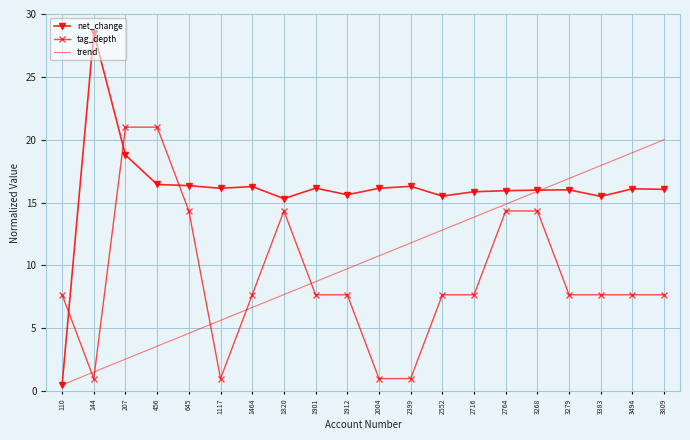

Where do tag_depth and net_change first cross each other?

110 and 144